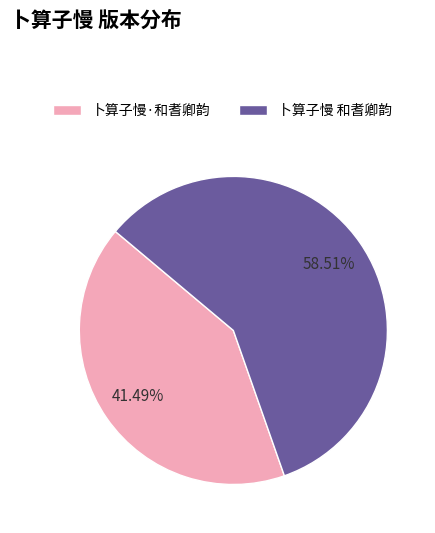

Rank the categories by value from highest to lowest.

卜算子慢 和耆卿韵, 卜算子慢·和耆卿韵